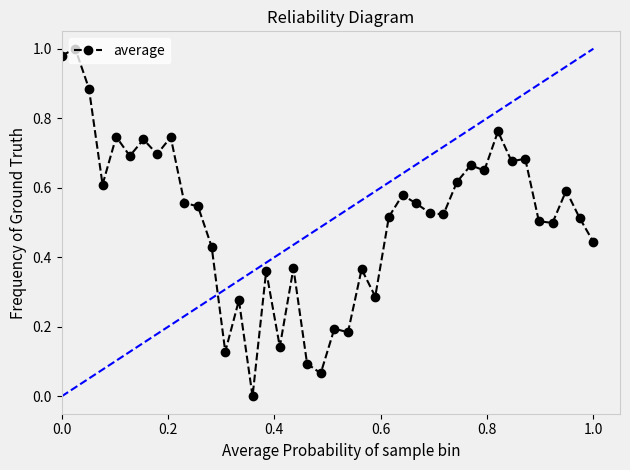

True or false: the data has more than 1 interior local peaks.

True